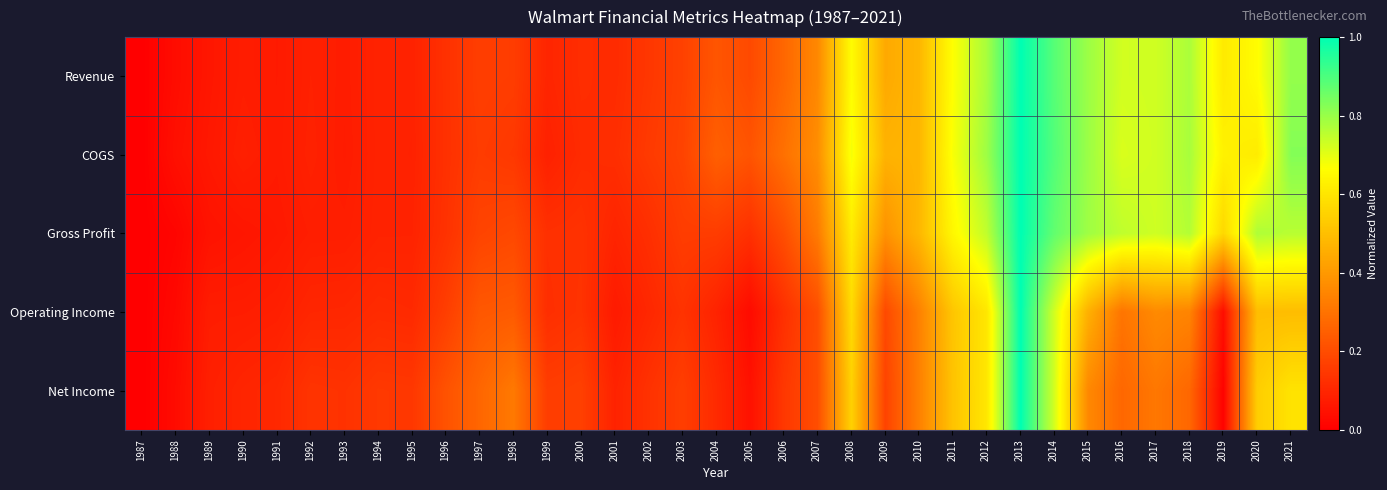

Which series has the largest range (max minus min)?

Revenue